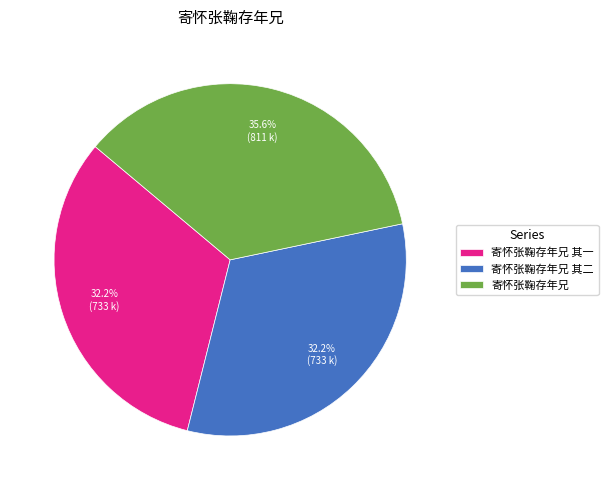

Is 寄怀张鞠存年兄 其一 the majority of the pie?

No